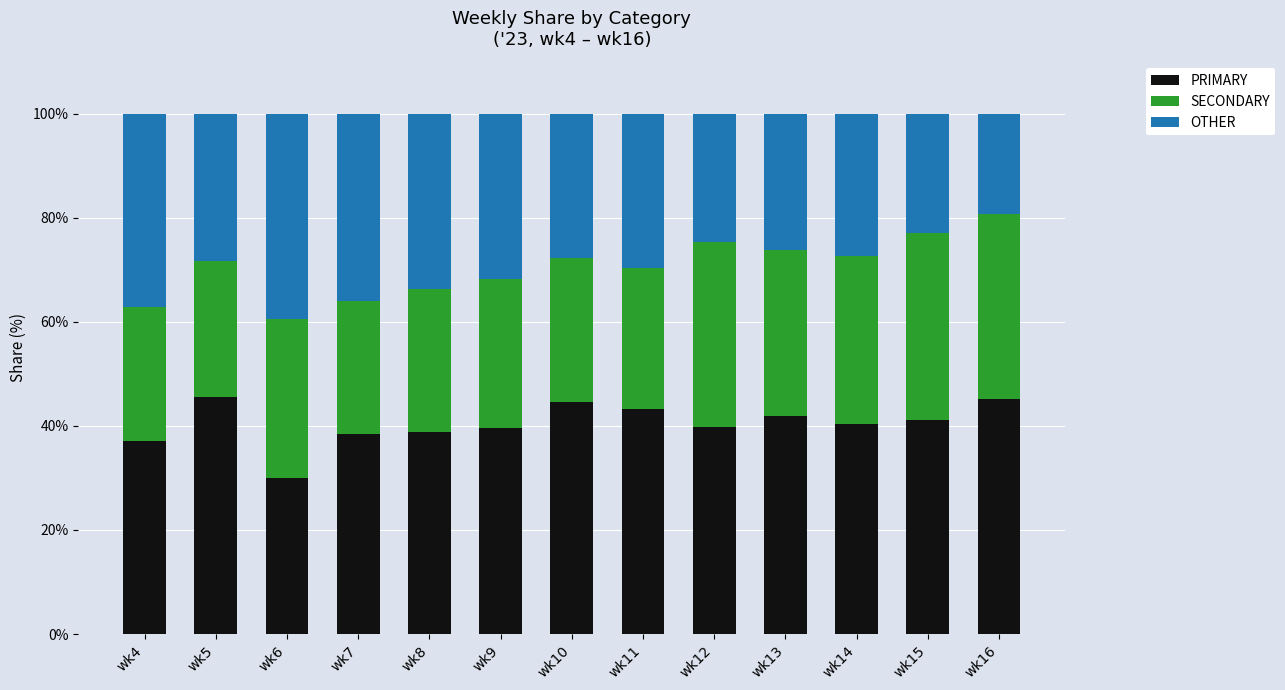

How many distinct data groups are displayed?

3